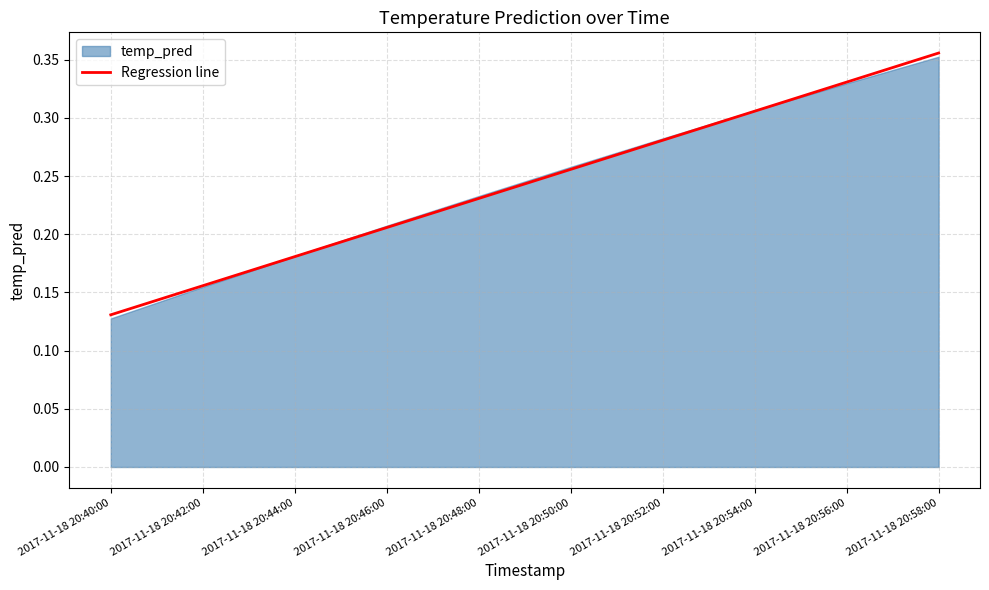

The value at 2017-11-18 20:50:00 is 0.3. True or false?

True